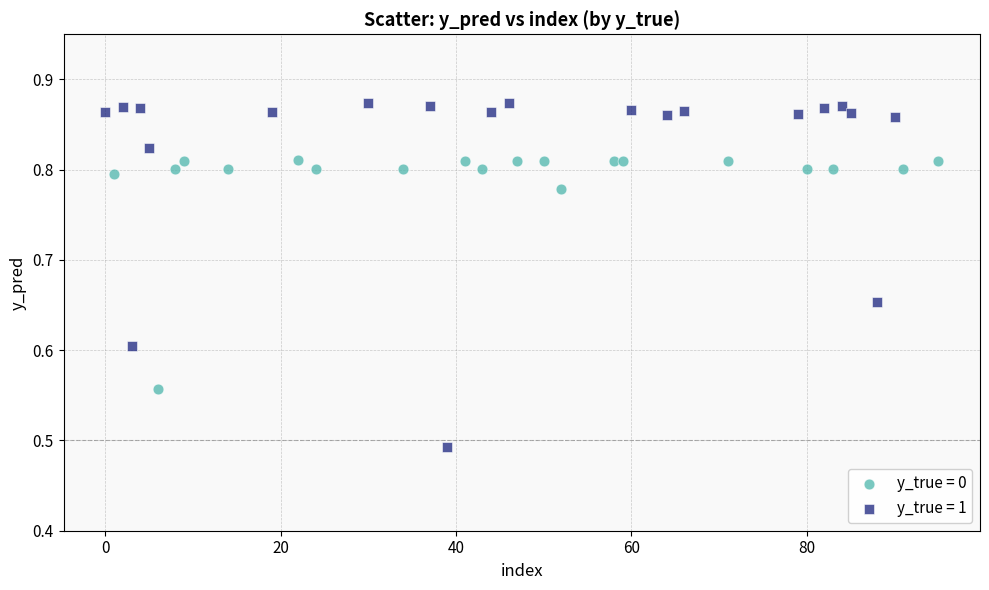

What are all the series names shown in the legend?

y_true = 0, y_true = 1